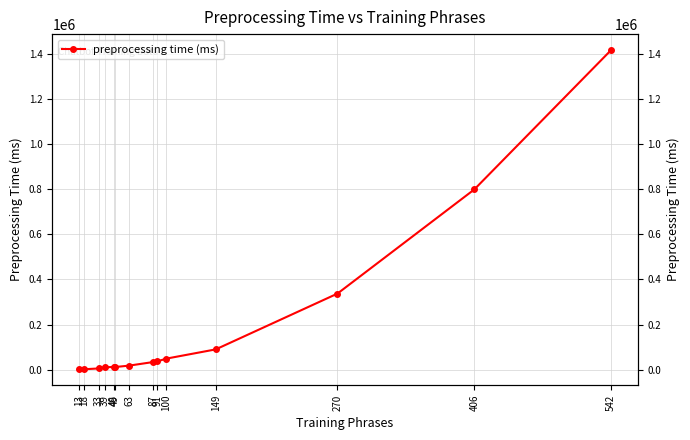

True or false: the data shows 69661 at 100.

False